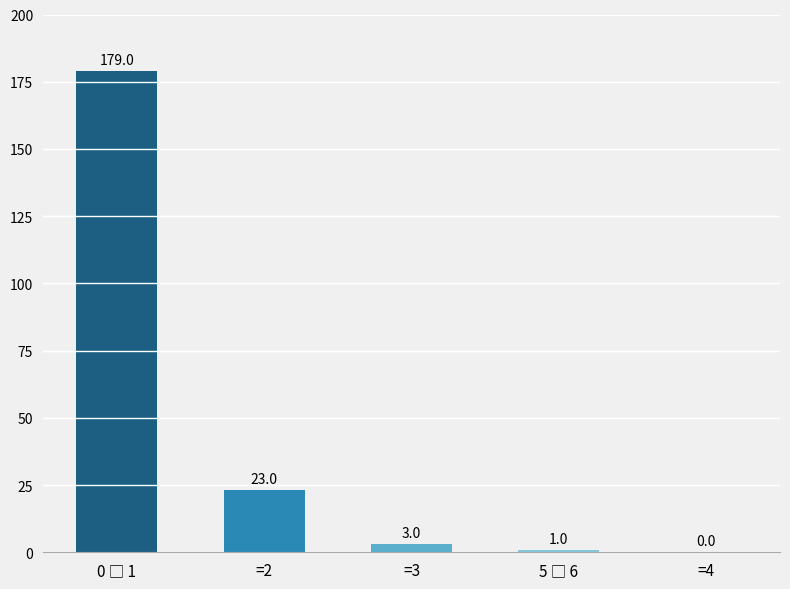

What is the greatest value displayed?

179